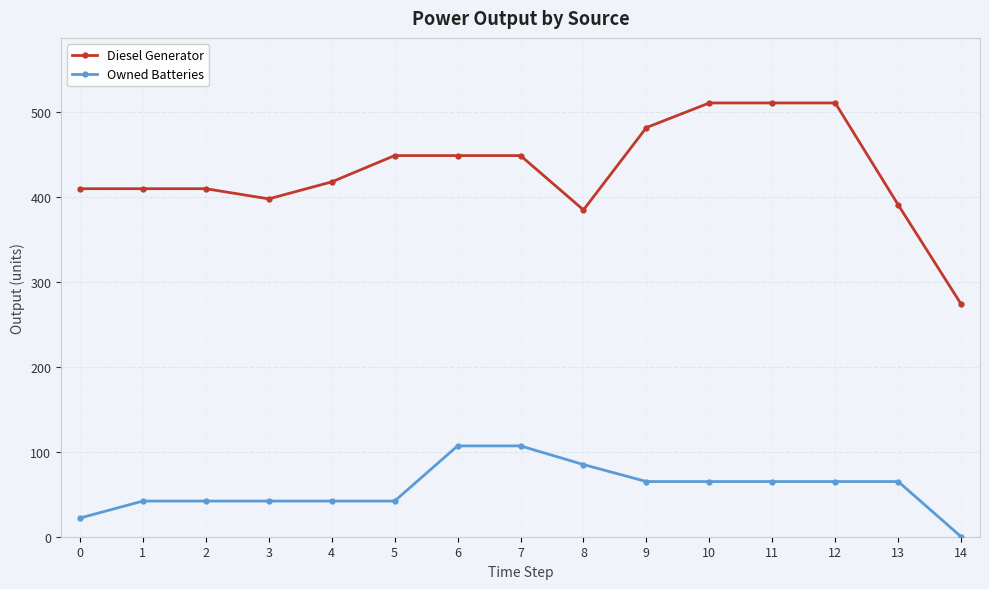

What is the value of the Diesel Generator point at the 5th from the left?

418